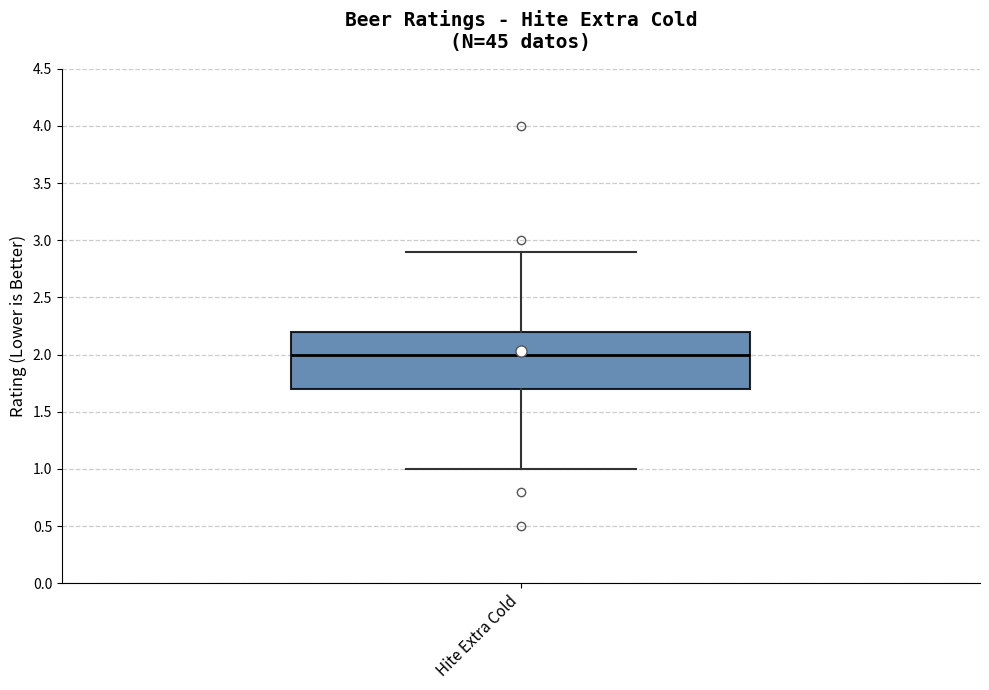

Read this box plot against the y-axis: the position of the median line, the range covered by the box, and the ends of both whiskers. The values are not printed on the chart, so give them approximately, as read against the axis.

median 2.0, box 1.7 to 2.2, whiskers 1.0 to 2.9